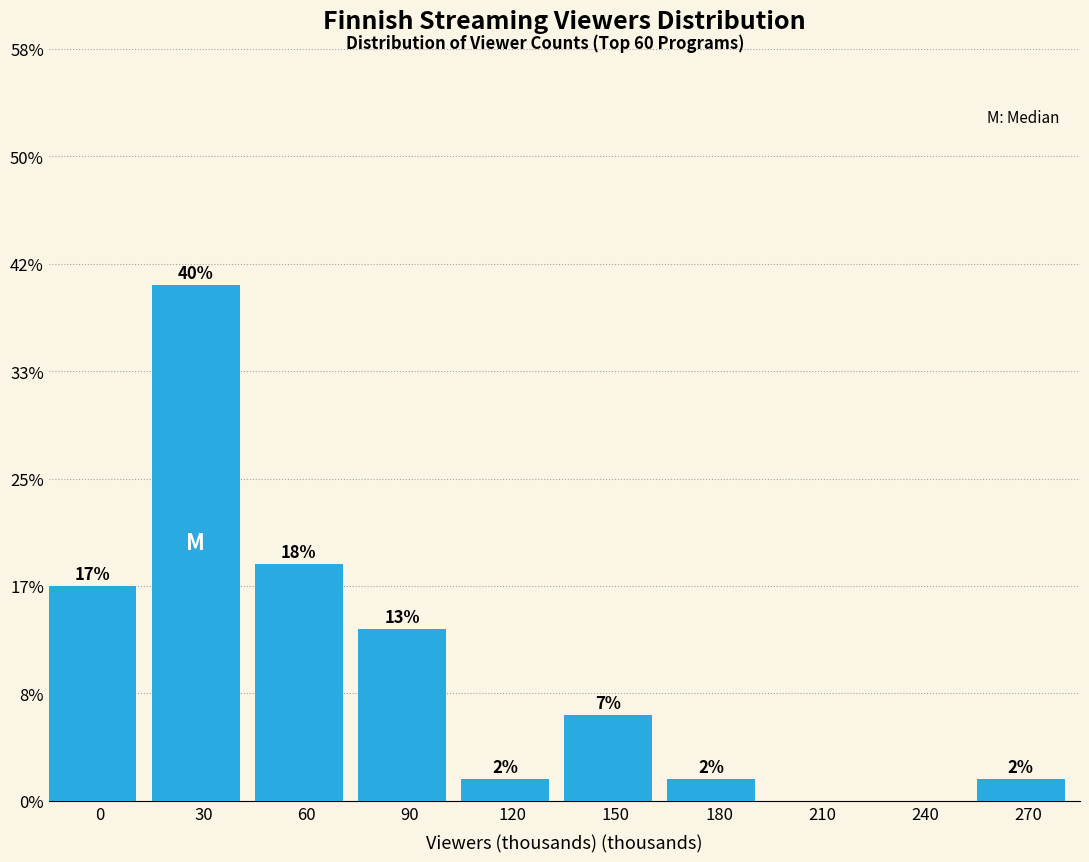

Are the bars horizontal?

No